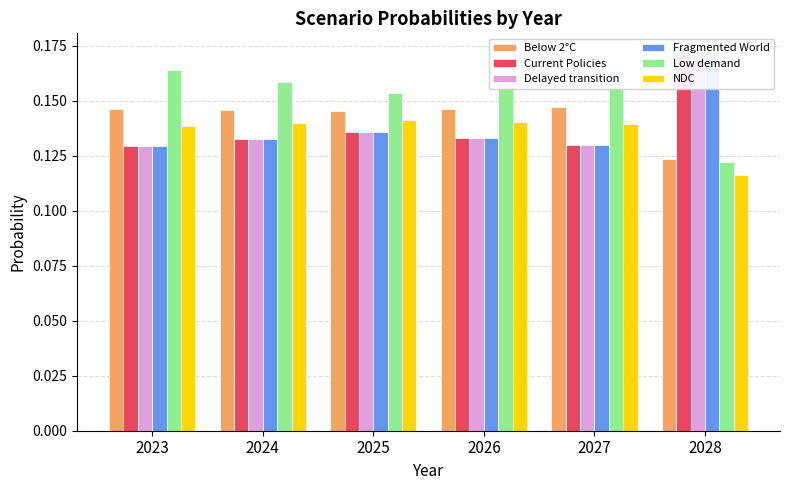

Rank the categories by Current Policies value from lowest to highest.

2023, 2027, 2024, 2026, 2025, 2028